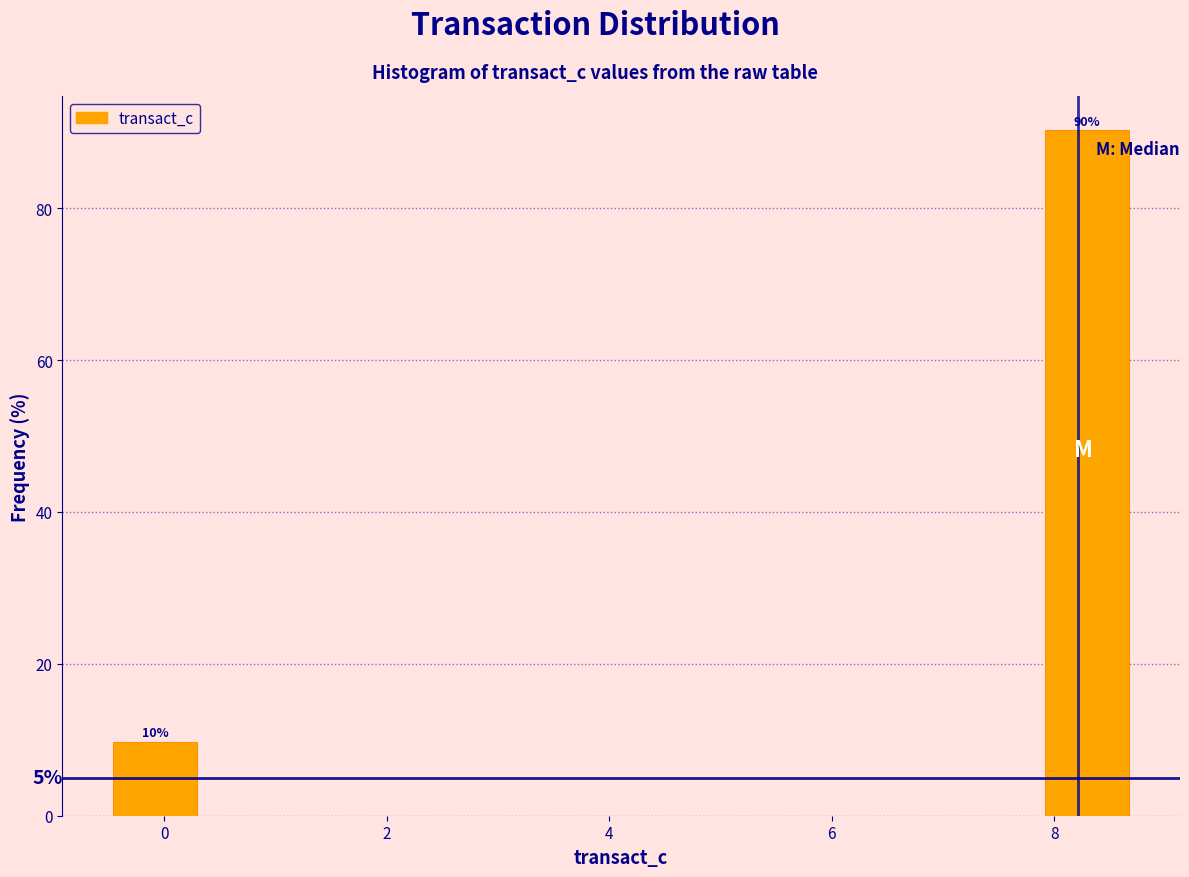

Over which range of the x-axis is the bar tallest?

7.8 to 8.8